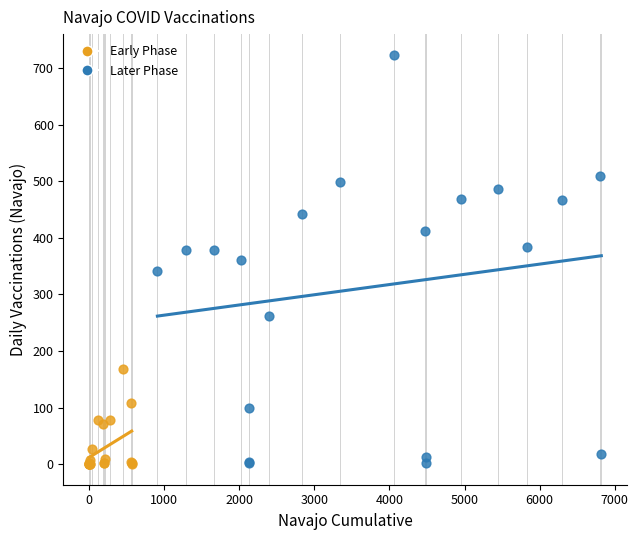

Which series has the largest Y range (max minus min)?

Later Phase